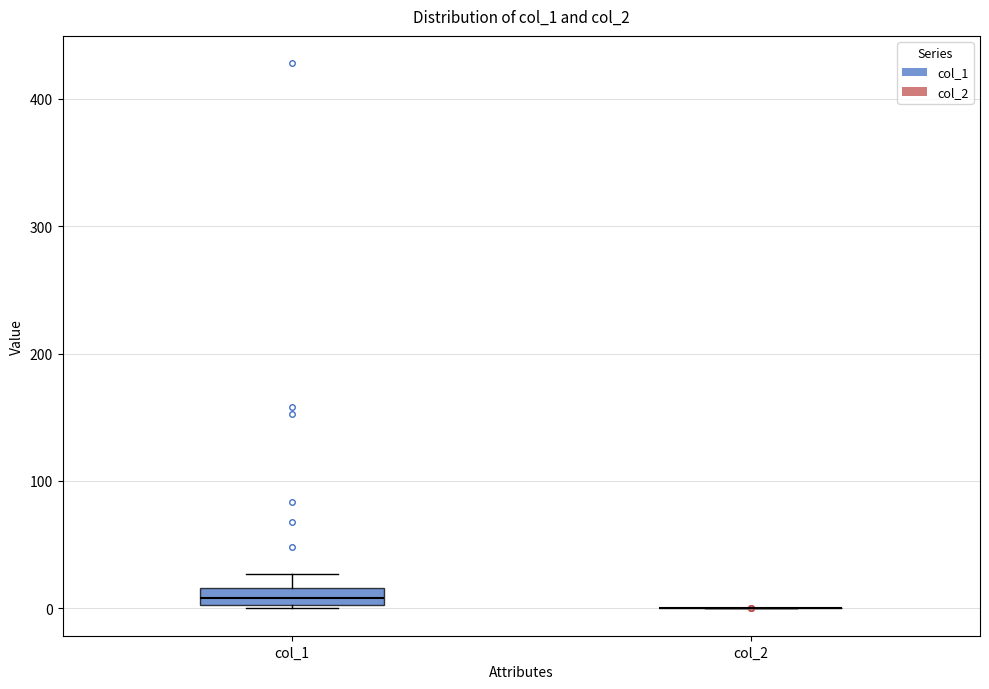

Comparing the boxes themselves (not the whiskers), which one is the tallest?

col_1